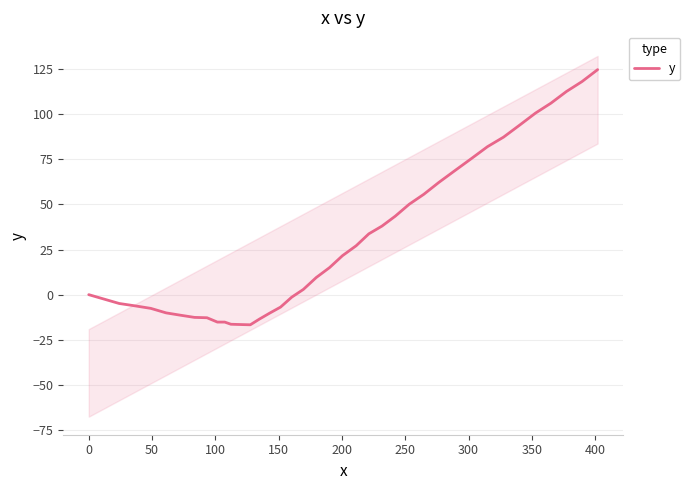

What is the label of the 7th point from the left?

250